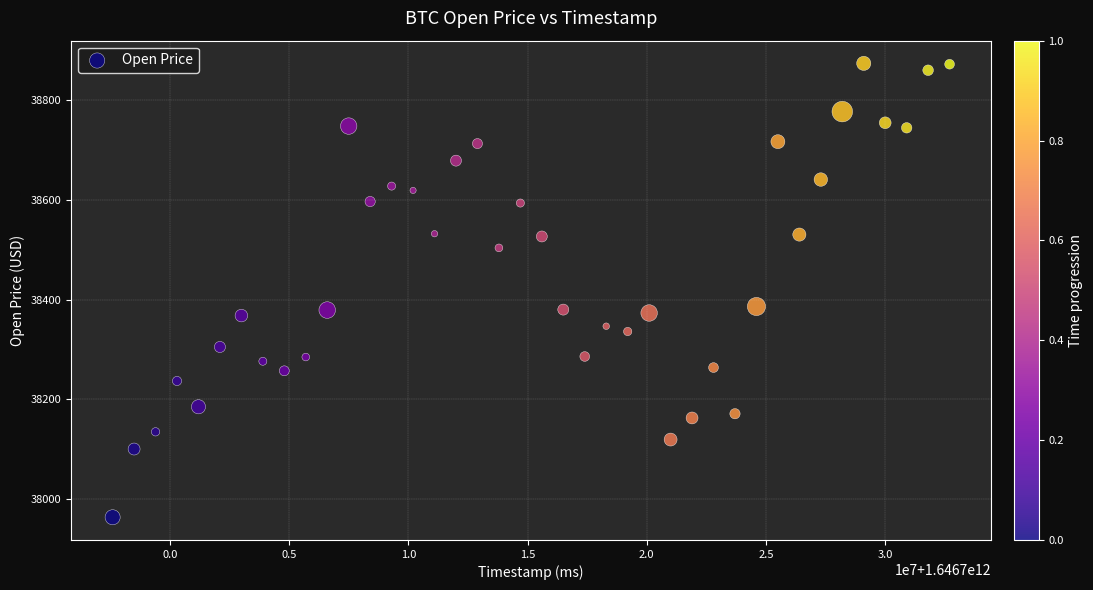

What is the range of Y values (max minus min)?

909.9